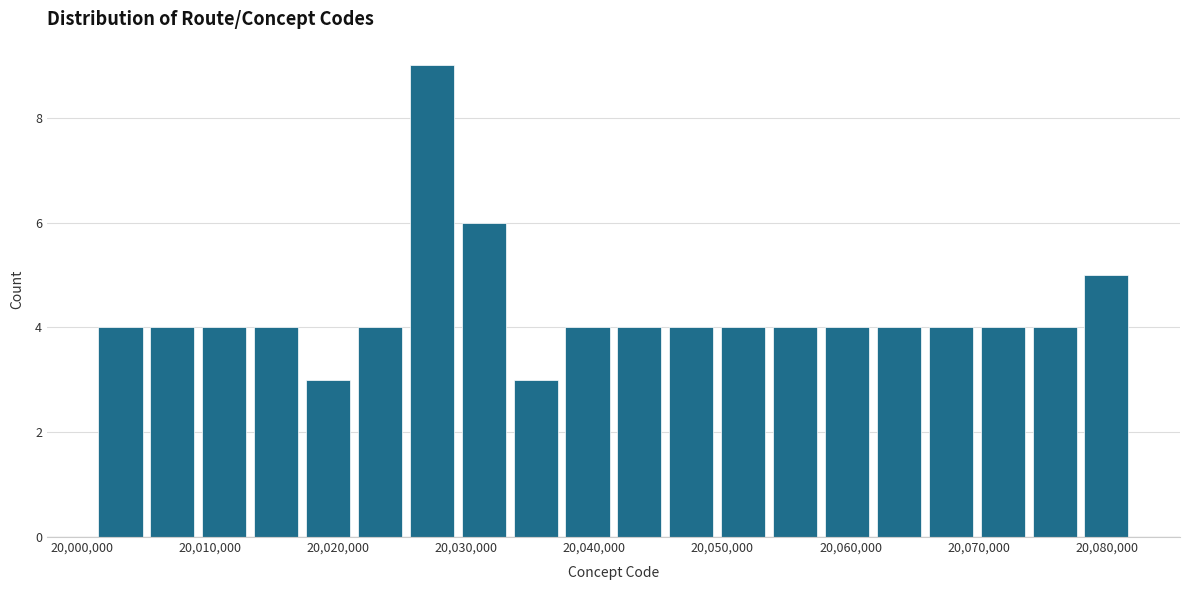

How tall is the bar that spans 20033000 to 20037000 on the x-axis? Neither the bar edges nor the heights are printed on the chart, so give them approximately, as read against the axes.

3